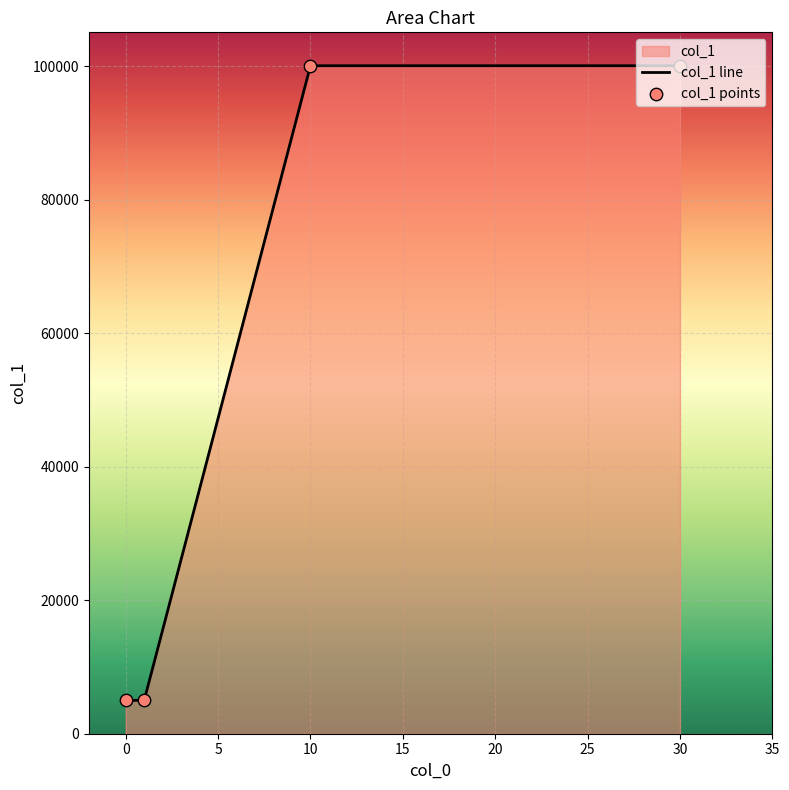

Between 30 and 1, which is larger?

30